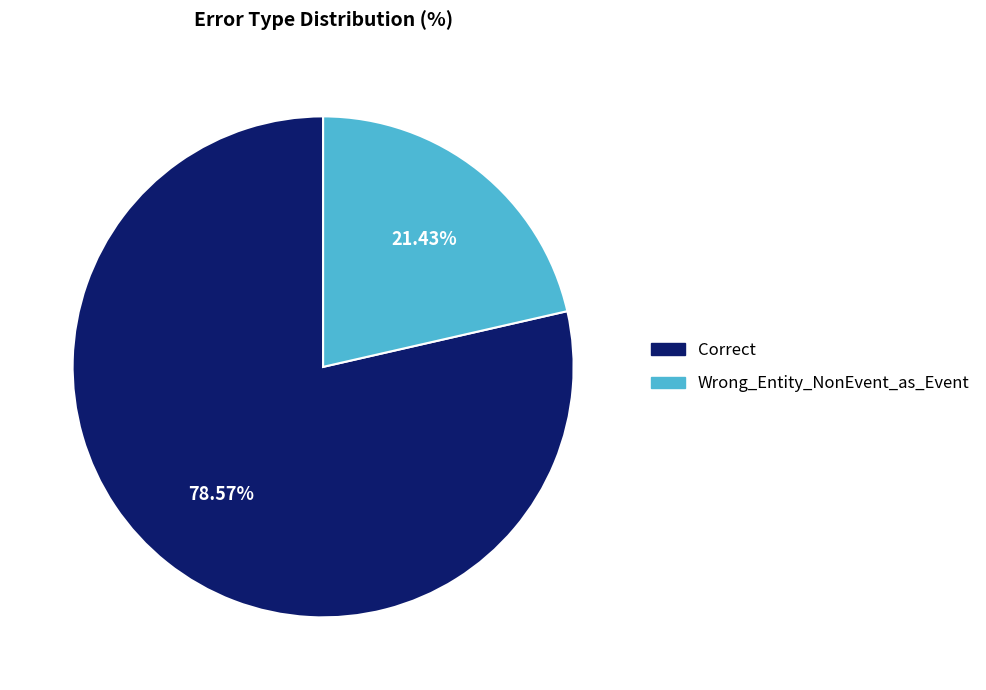

How many segments does this pie chart have?

2